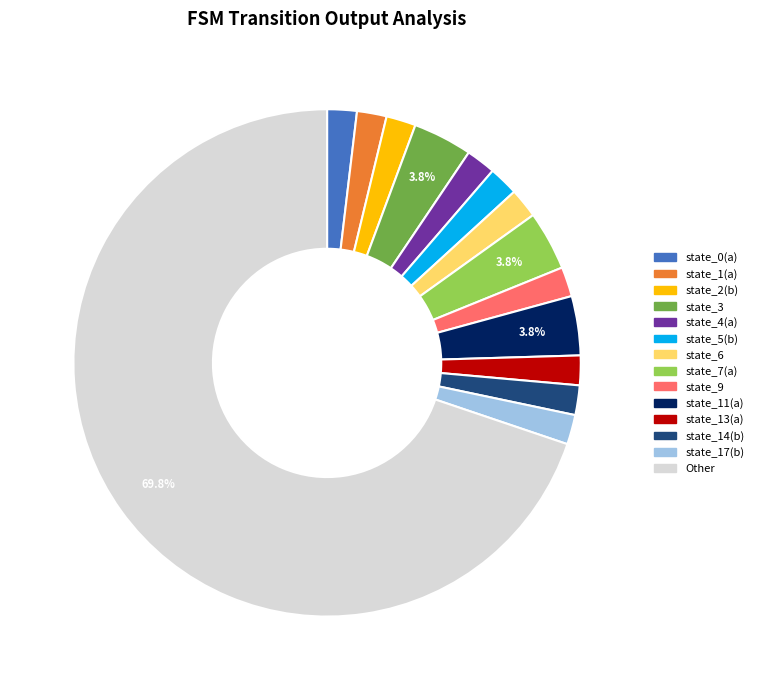

Count the number of slices in the pie.

14